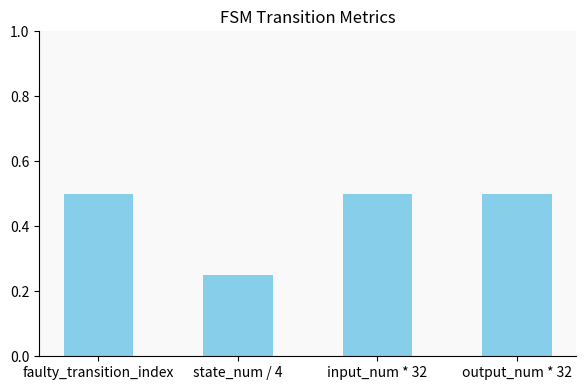

What is the average value?

0.4